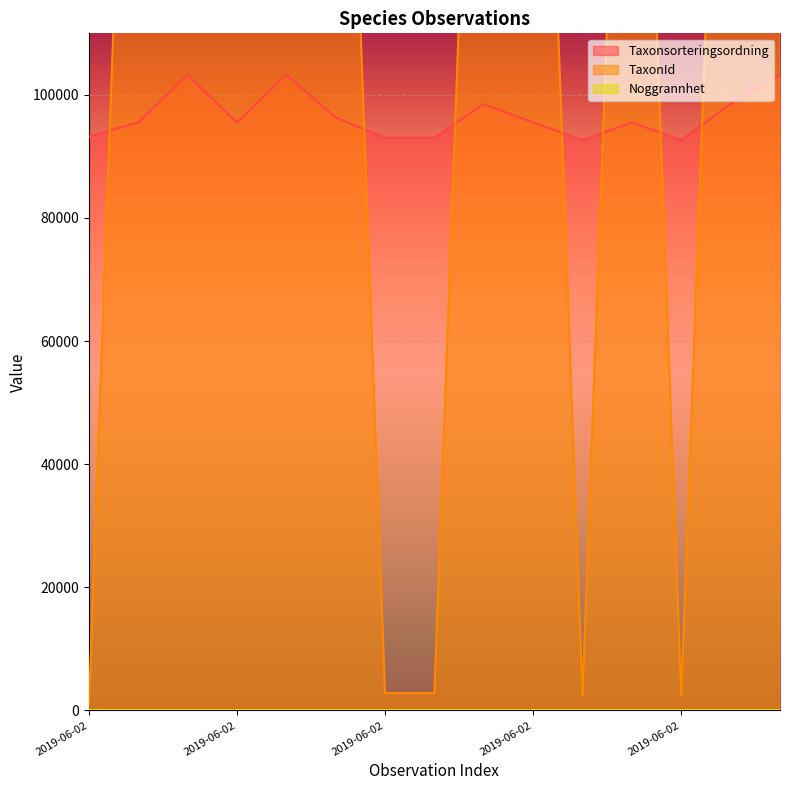

Where is the first local minimum for TaxonId?

2019-06-02